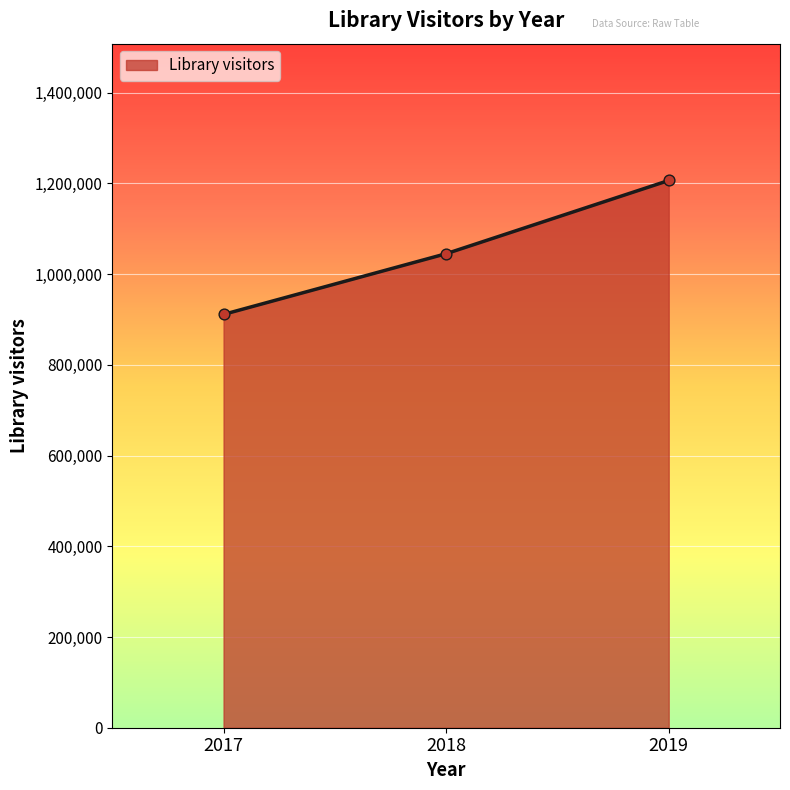

Which has a higher value, 2017 or 2018?

2018